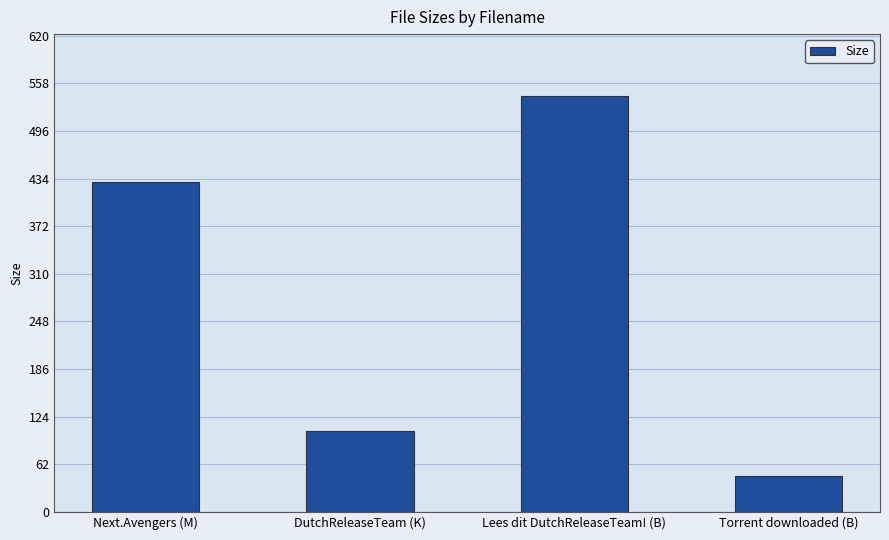

How many data points does each series have?

4